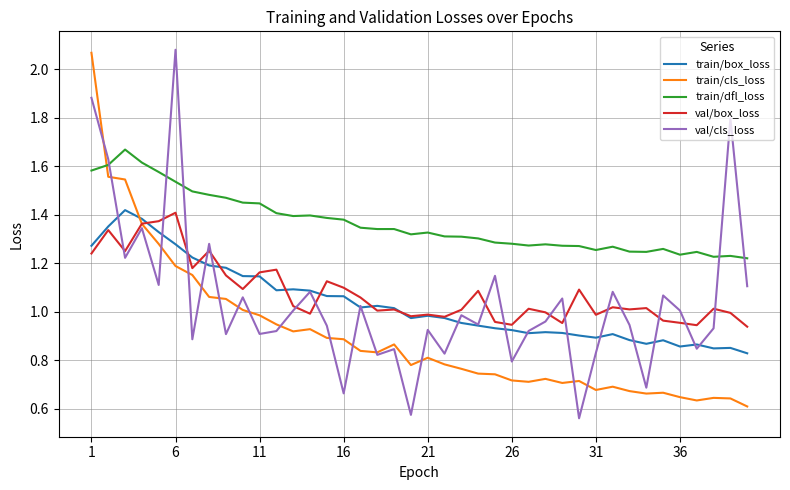

True or false: train/dfl_loss and val/box_loss cross at least once.

False